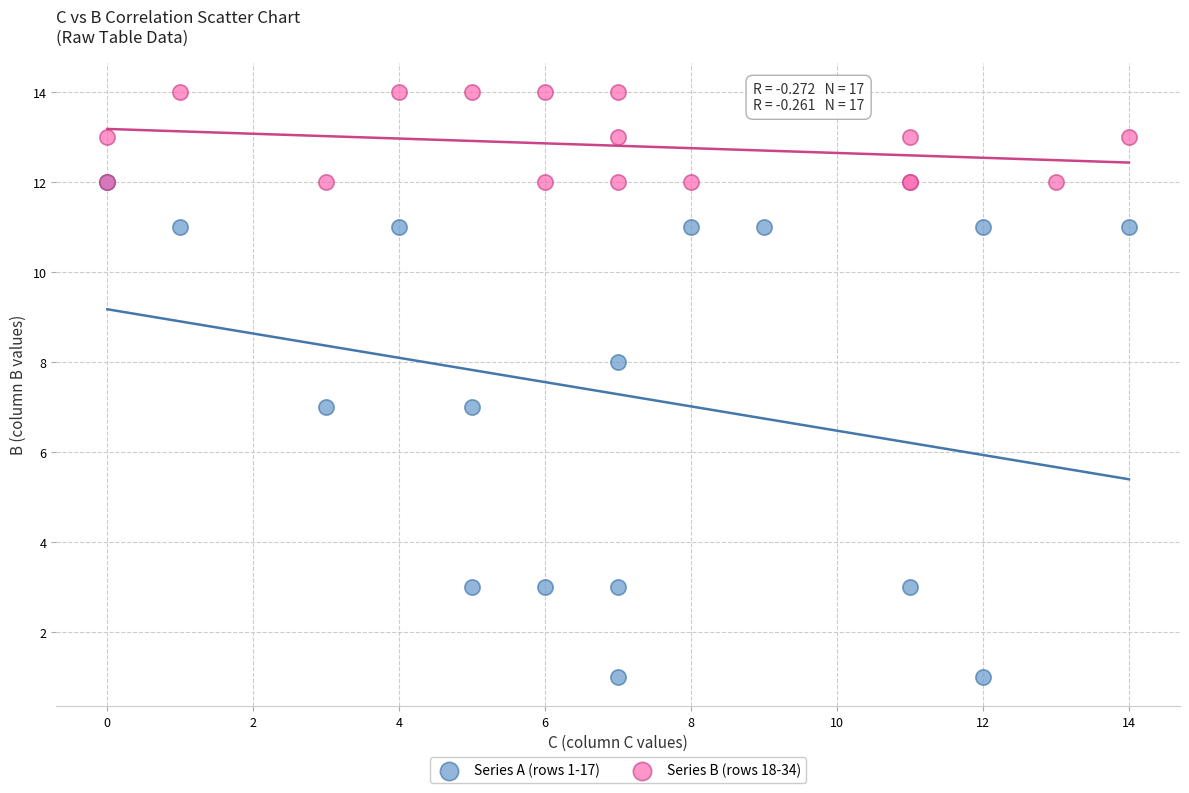

What are all the series names shown in the legend?

Series A (rows 1-17), Series B (rows 18-34)